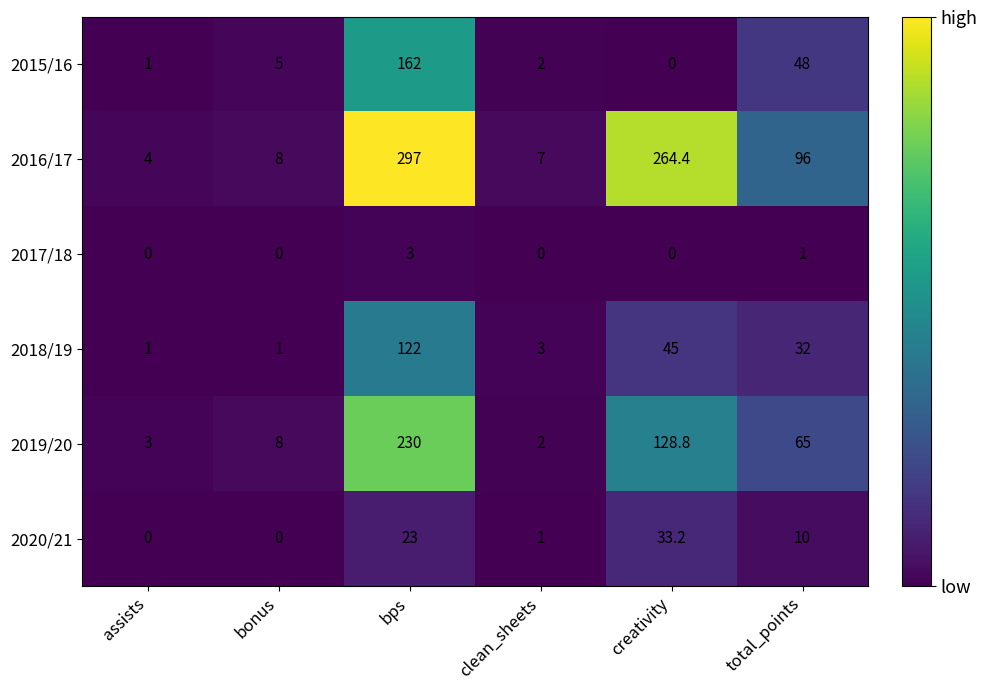

The value of 2019/20 at bps is 378.6. True or false?

False